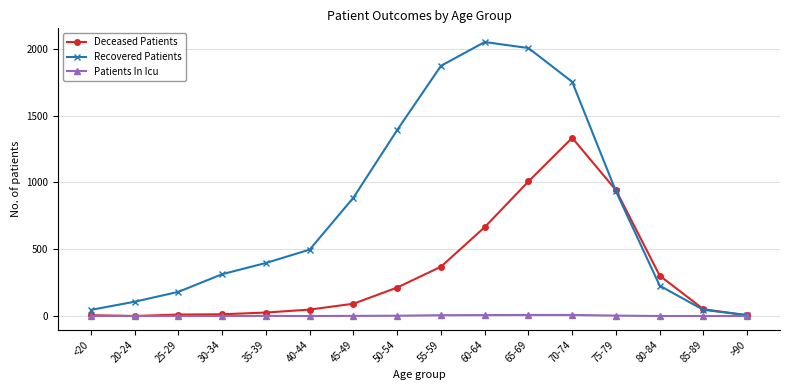

The value of Deceased Patients at 70-74 is 2053. True or false?

False